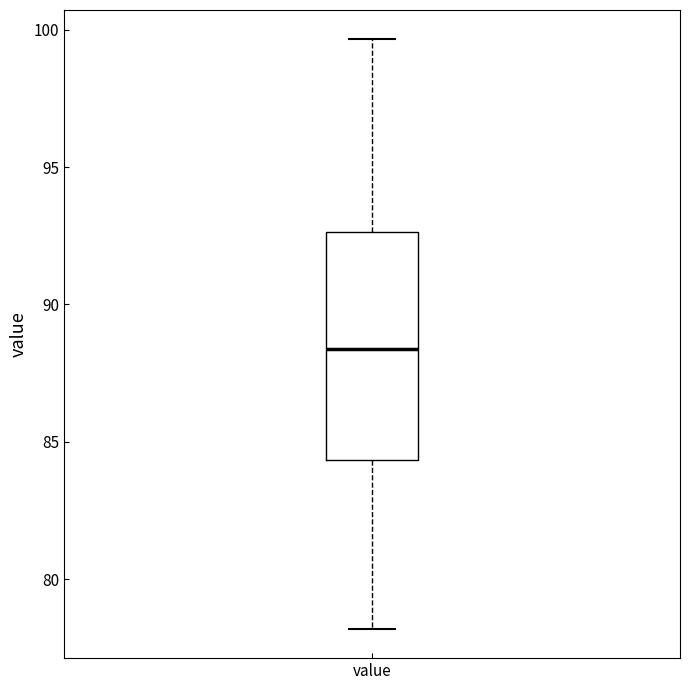

Read this box plot against the y-axis: the position of the median line, the range covered by the box, and the ends of both whiskers. The values are not printed on the chart, so give them approximately, as read against the axis.

median 88.5, box 84.5 to 92.5, whiskers 78.0 to 99.5